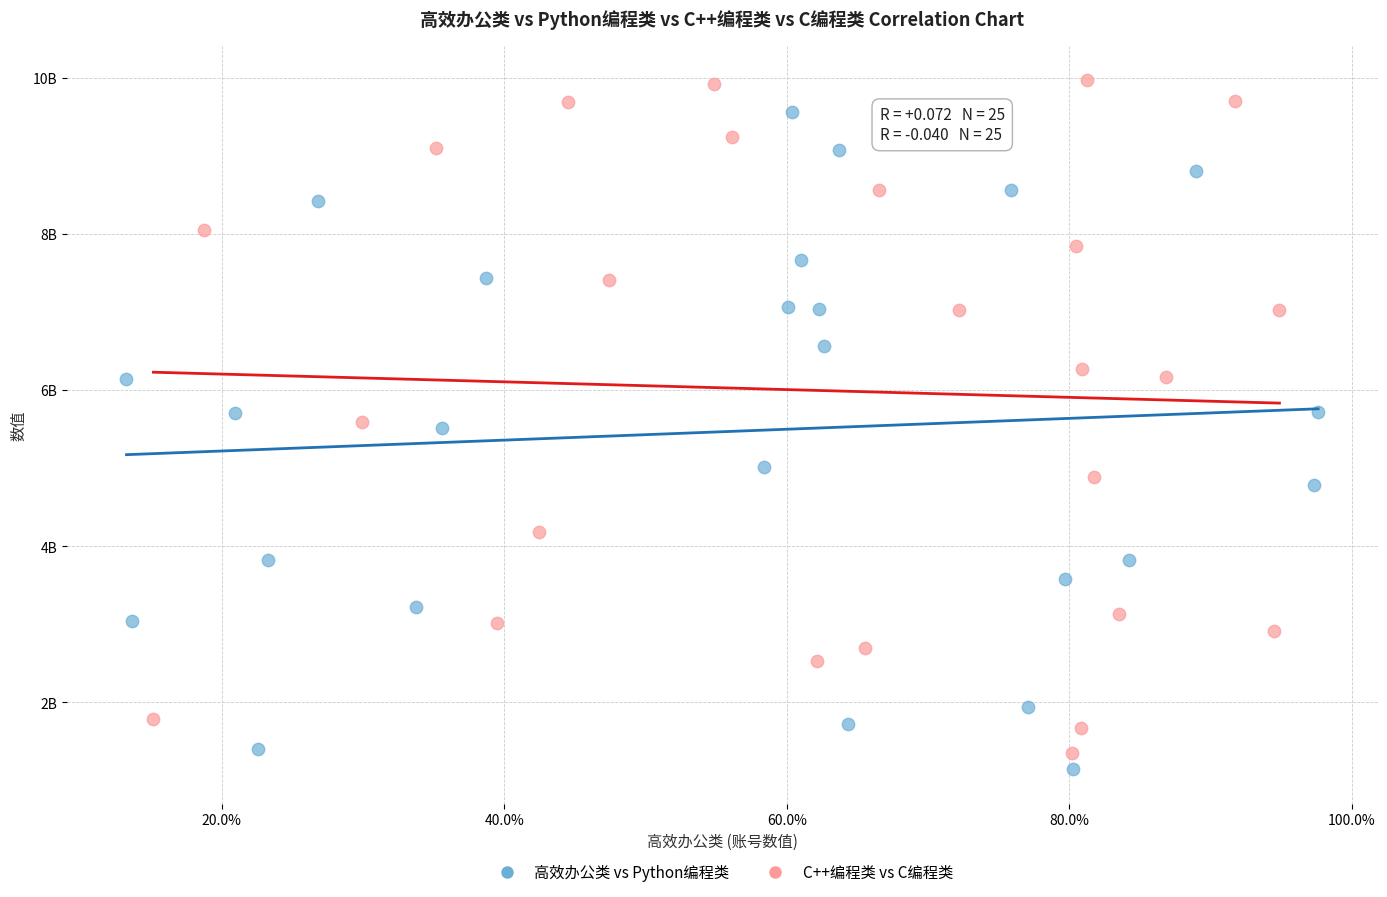

What are all the series names shown in the legend?

高效办公类 vs Python编程类, C++编程类 vs C编程类